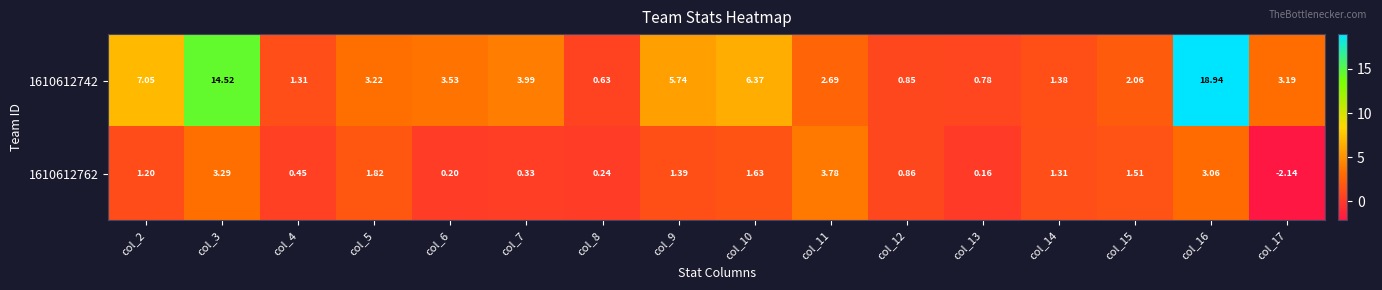

Is the value of 1610612762 at col_4 greater than the value of 1610612742 at col_11?

No